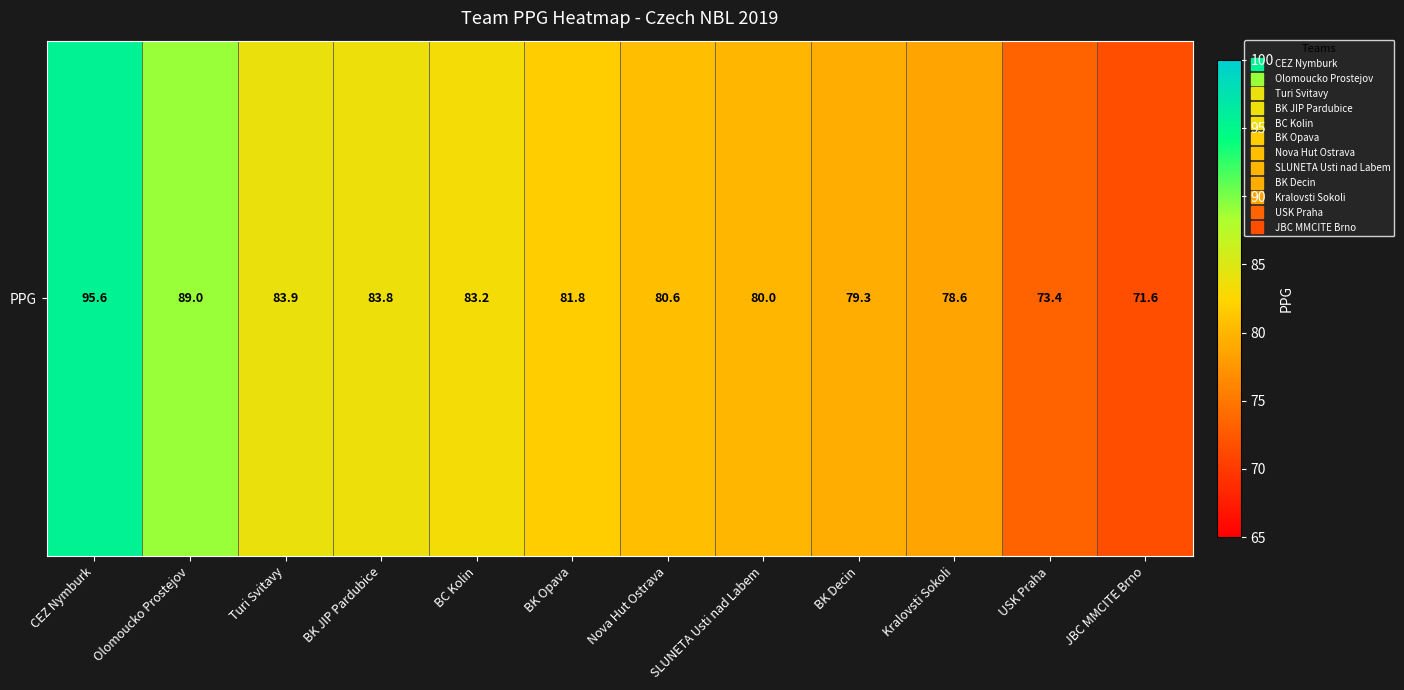

How many series are shown in this chart?

1